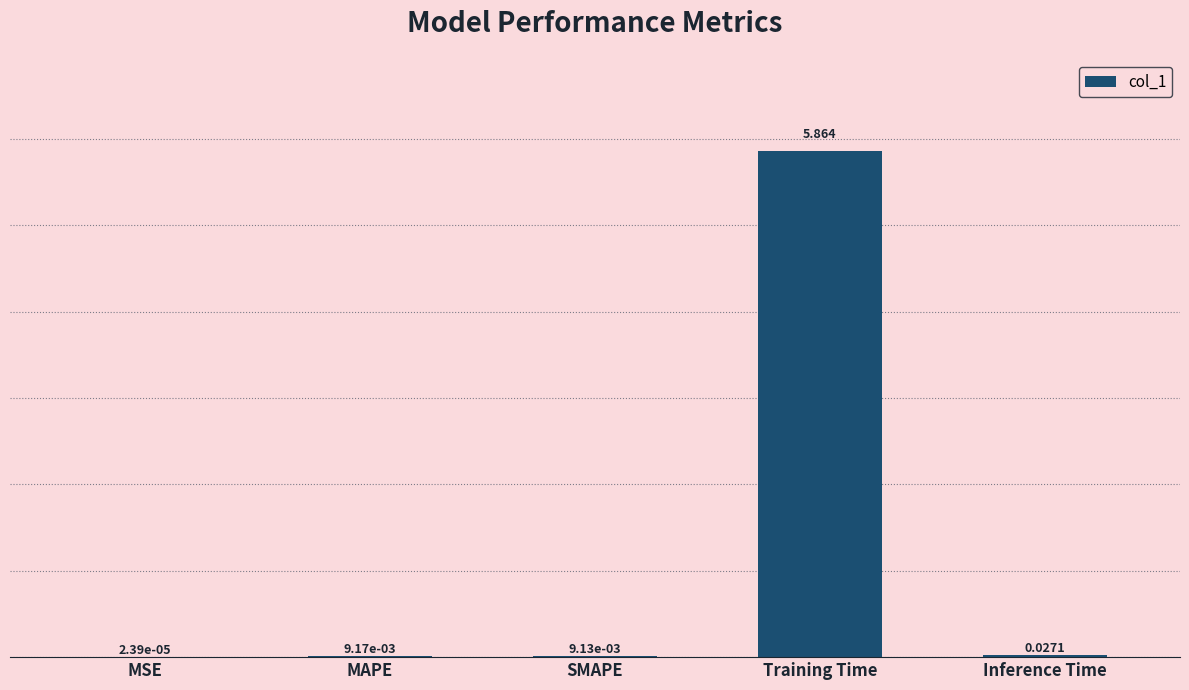

Which category has the highest value across all series?

Training Time